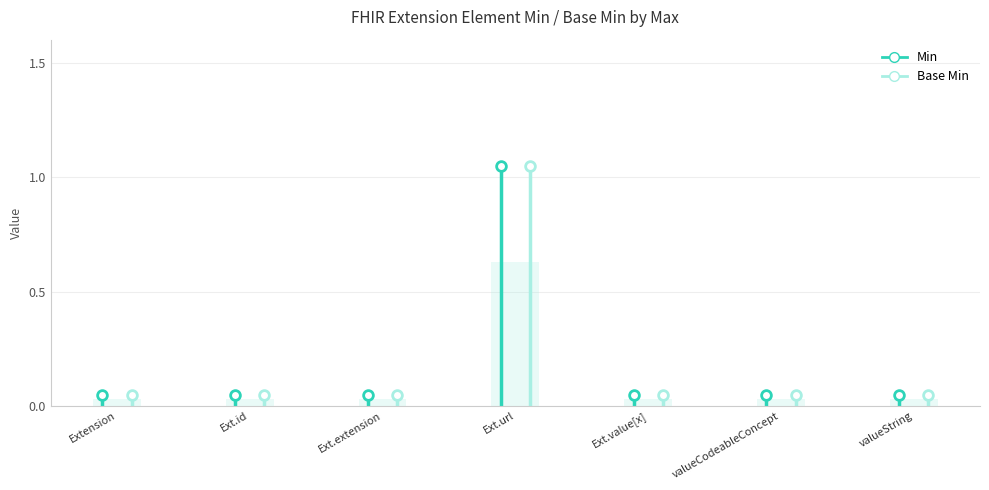

True or false: Base Min has more than 2 points higher than both neighbors.

False